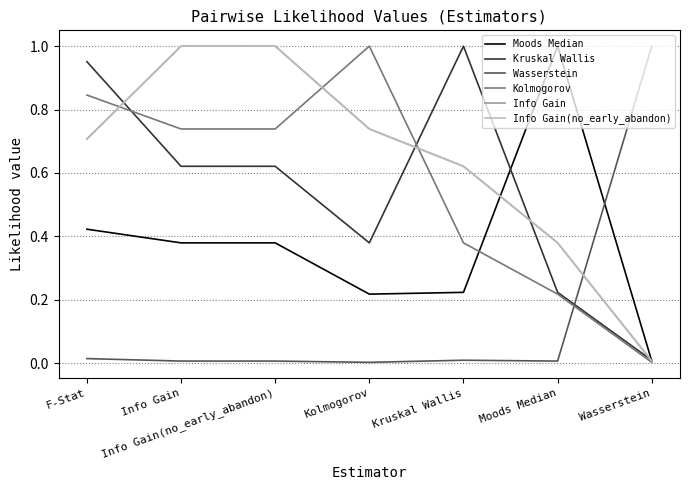

Between Info Gain(no_early_abandon) and Kolmogorov, which series saw the biggest shift?

Kolmogorov